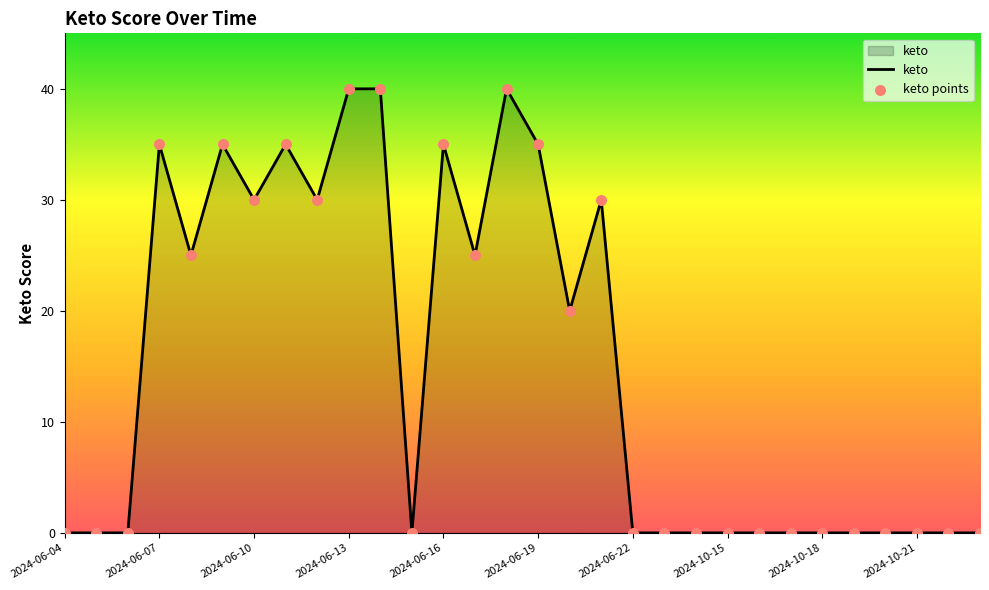

What is the maximum value shown in the chart?

40